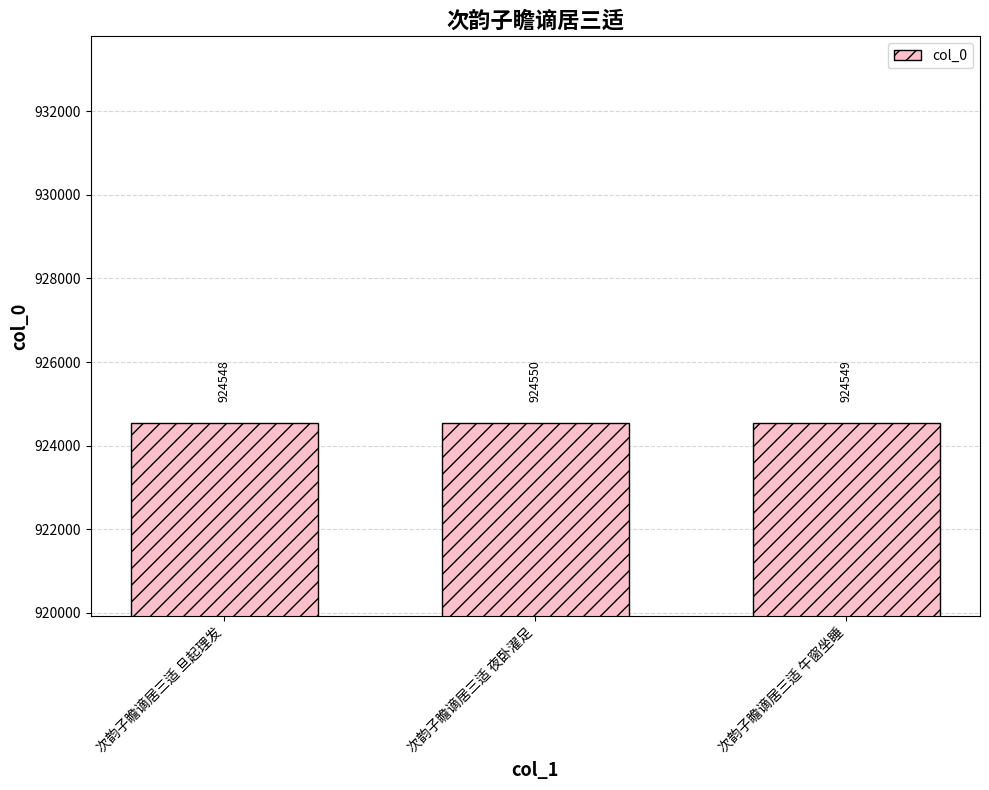

Rank the categories by value from lowest to highest.

次韵子瞻谪居三适 旦起理发, 次韵子瞻谪居三适 午窗坐睡, 次韵子瞻谪居三适 夜卧濯足